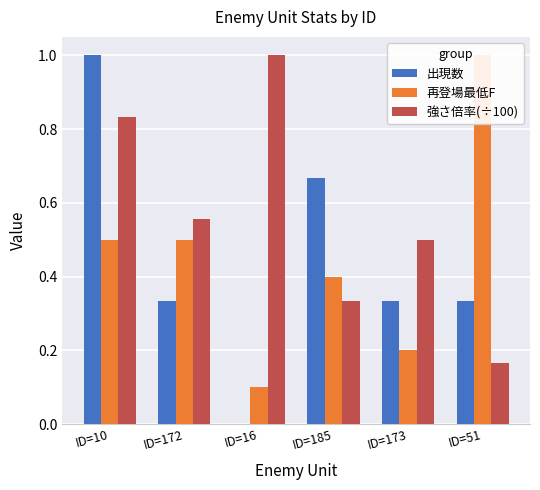

What is the difference between the highest and lowest values at ID=173?

0.3